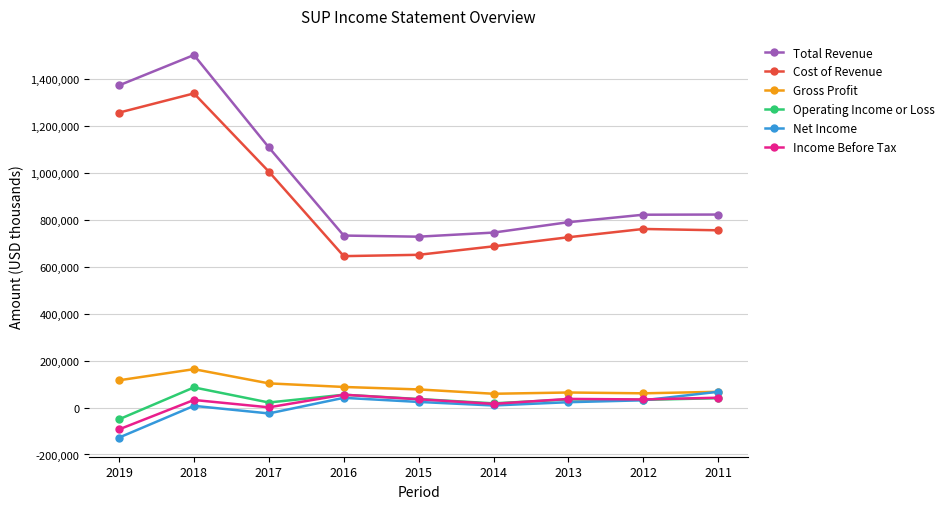

What are all the series names shown in the legend?

Total Revenue, Cost of Revenue, Gross Profit, Operating Income or Loss, Net Income, Income Before Tax